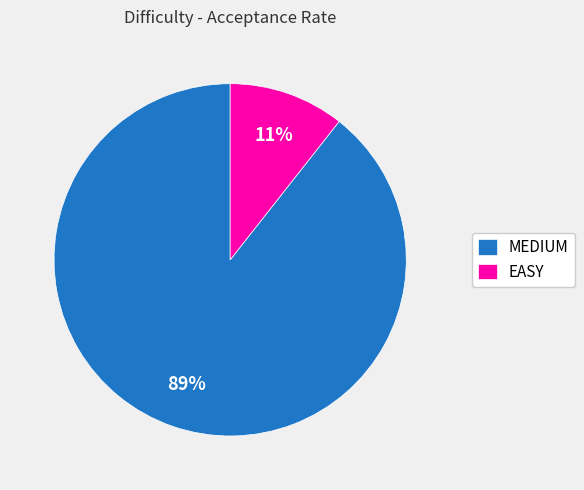

Is there a majority slice in this chart?

Yes